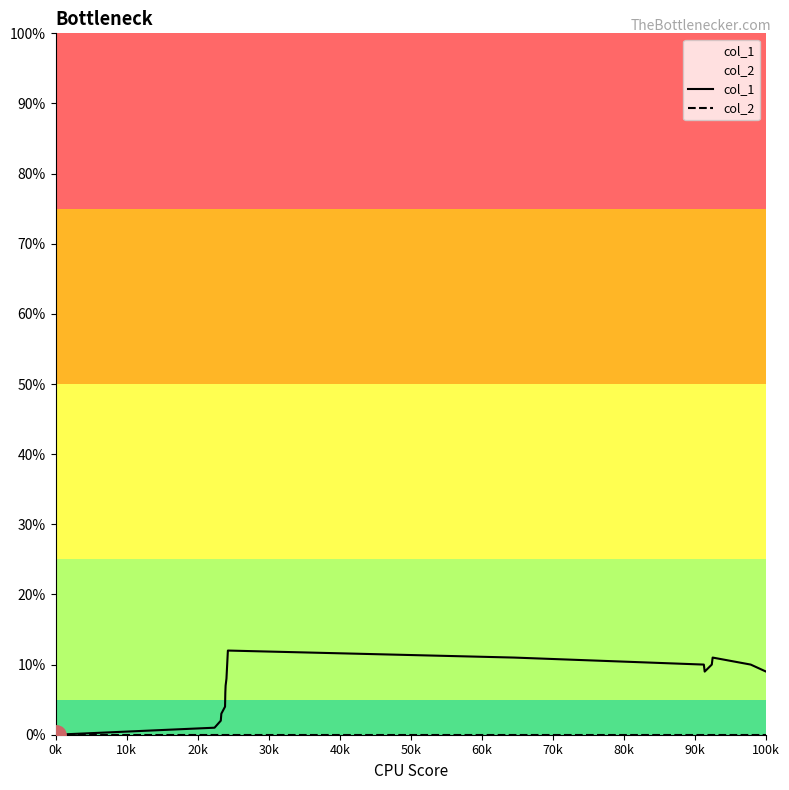

How many distinct data groups are displayed?

2